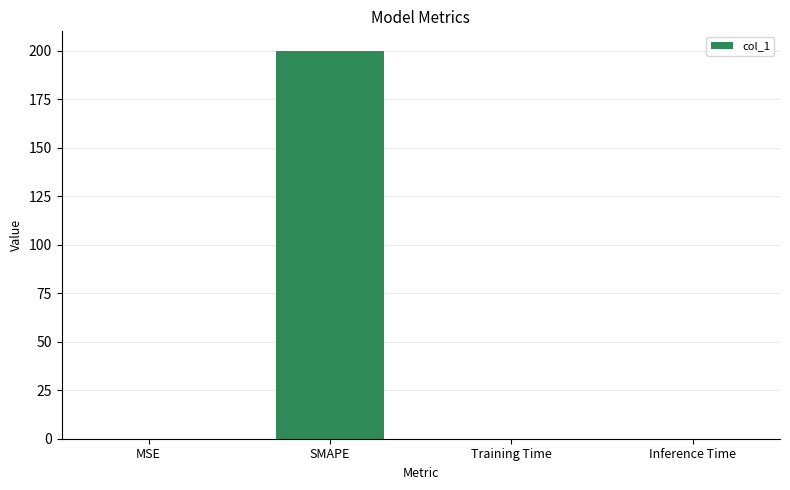

Are the bars grouped side by side (vs. stacked)?

No